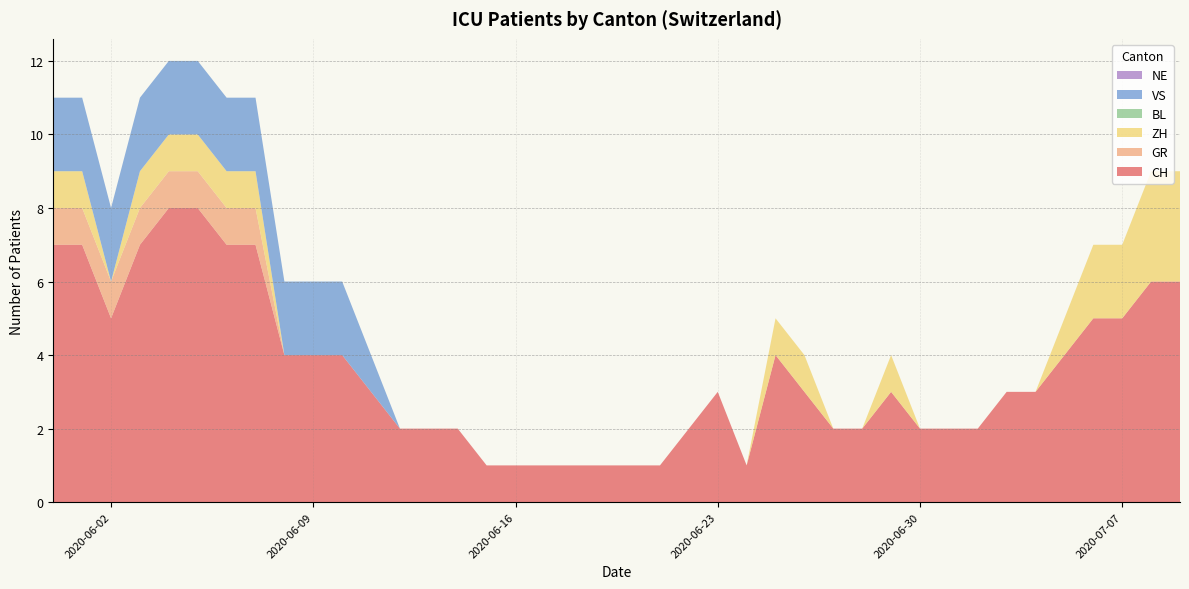

Reading left to right, extract all data points from this chart.

CH: 2020-05-31=7	2020-06-01=7	2020-06-02=5	2020-06-03=7	2020-06-04=8	2020-06-05=8	2020-06-06=7	2020-06-07=7	2020-06-08=4	2020-06-09=4	2020-06-10=4	2020-06-11=3	2020-06-12=2	2020-06-13=2	2020-06-14=2	2020-06-15=1	2020-06-16=1	2020-06-17=1	2020-06-18=1	2020-06-19=1	2020-06-20=1	2020-06-21=1	2020-06-22=2	2020-06-23=3	2020-06-24=1	2020-06-25=4	2020-06-26=3	2020-06-27=2	2020-06-28=2	2020-06-29=3	2020-06-30=2	2020-07-01=2	2020-07-02=2	2020-07-03=3	2020-07-04=3	2020-07-05=4	2020-07-06=5	2020-07-07=5	2020-07-08=6	2020-07-09=6
GR: 2020-05-31=1	2020-06-01=1	2020-06-02=1	2020-06-03=1	2020-06-04=1	2020-06-05=1	2020-06-06=1	2020-06-07=1	2020-06-08=0	2020-06-09=0	2020-06-10=0	2020-06-11=0	2020-06-12=0	2020-06-13=0	2020-06-14=0	2020-06-15=0	2020-06-16=0	2020-06-17=0	2020-06-18=0	2020-06-19=0	2020-06-20=0	2020-06-21=0	2020-06-22=0	2020-06-23=0	2020-06-24=0	2020-06-25=0	2020-06-26=0	2020-06-27=0	2020-06-28=0	2020-06-29=0	2020-06-30=0	2020-07-01=0	2020-07-02=0	2020-07-03=0	2020-07-04=0	2020-07-05=0	2020-07-06=0	2020-07-07=0	2020-07-08=0	2020-07-09=0
ZH: 2020-05-31=1	2020-06-01=1	2020-06-02=0	2020-06-03=1	2020-06-04=1	2020-06-05=1	2020-06-06=1	2020-06-07=1	2020-06-08=0	2020-06-09=0	2020-06-10=0	2020-06-11=0	2020-06-12=0	2020-06-13=0	2020-06-14=0	2020-06-15=0	2020-06-16=0	2020-06-17=0	2020-06-18=0	2020-06-19=0	2020-06-20=0	2020-06-21=0	2020-06-22=0	2020-06-23=0	2020-06-24=0	2020-06-25=1	2020-06-26=1	2020-06-27=0	2020-06-28=0	2020-06-29=1	2020-06-30=0	2020-07-01=0	2020-07-02=0	2020-07-03=0	2020-07-04=0	2020-07-05=1	2020-07-06=2	2020-07-07=2	2020-07-08=3	2020-07-09=3
BL: 2020-05-31=0	2020-06-01=0	2020-06-02=0	2020-06-03=0	2020-06-04=0	2020-06-05=0	2020-06-06=0	2020-06-07=0	2020-06-08=0	2020-06-09=0	2020-06-10=0	2020-06-11=0	2020-06-12=0	2020-06-13=0	2020-06-14=0	2020-06-15=0	2020-06-16=0	2020-06-17=0	2020-06-18=0	2020-06-19=0	2020-06-20=0	2020-06-21=0	2020-06-22=0	2020-06-23=0	2020-06-24=0	2020-06-25=0	2020-06-26=0	2020-06-27=0	2020-06-28=0	2020-06-29=0	2020-06-30=0	2020-07-01=0	2020-07-02=0	2020-07-03=0	2020-07-04=0	2020-07-05=0	2020-07-06=0	2020-07-07=0	2020-07-08=0	2020-07-09=0
VS: 2020-05-31=2	2020-06-01=2	2020-06-02=2	2020-06-03=2	2020-06-04=2	2020-06-05=2	2020-06-06=2	2020-06-07=2	2020-06-08=2	2020-06-09=2	2020-06-10=2	2020-06-11=1	2020-06-12=0	2020-06-13=0	2020-06-14=0	2020-06-15=0	2020-06-16=0	2020-06-17=0	2020-06-18=0	2020-06-19=0	2020-06-20=0	2020-06-21=0	2020-06-22=0	2020-06-23=0	2020-06-24=0	2020-06-25=0	2020-06-26=0	2020-06-27=0	2020-06-28=0	2020-06-29=0	2020-06-30=0	2020-07-01=0	2020-07-02=0	2020-07-03=0	2020-07-04=0	2020-07-05=0	2020-07-06=0	2020-07-07=0	2020-07-08=0	2020-07-09=0
NE: 2020-05-31=0	2020-06-01=0	2020-06-02=0	2020-06-03=0	2020-06-04=0	2020-06-05=0	2020-06-06=0	2020-06-07=0	2020-06-08=0	2020-06-09=0	2020-06-10=0	2020-06-11=0	2020-06-12=0	2020-06-13=0	2020-06-14=0	2020-06-15=0	2020-06-16=0	2020-06-17=0	2020-06-18=0	2020-06-19=0	2020-06-20=0	2020-06-21=0	2020-06-22=0	2020-06-23=0	2020-06-24=0	2020-06-25=0	2020-06-26=0	2020-06-27=0	2020-06-28=0	2020-06-29=0	2020-06-30=0	2020-07-01=0	2020-07-02=0	2020-07-03=0	2020-07-04=0	2020-07-05=0	2020-07-06=0	2020-07-07=0	2020-07-08=0	2020-07-09=0